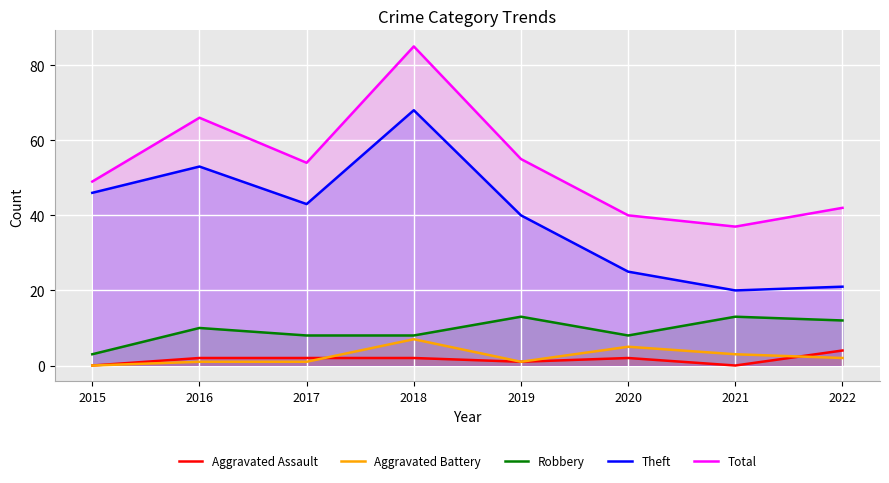

What is the average value of the Robbery series?

9